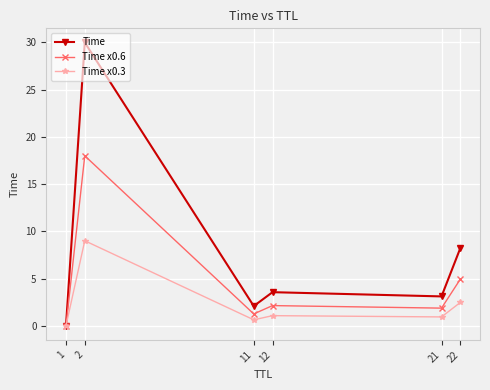

Is the value of Time at 12 greater than the value of Time x0.6 at 21?

Yes